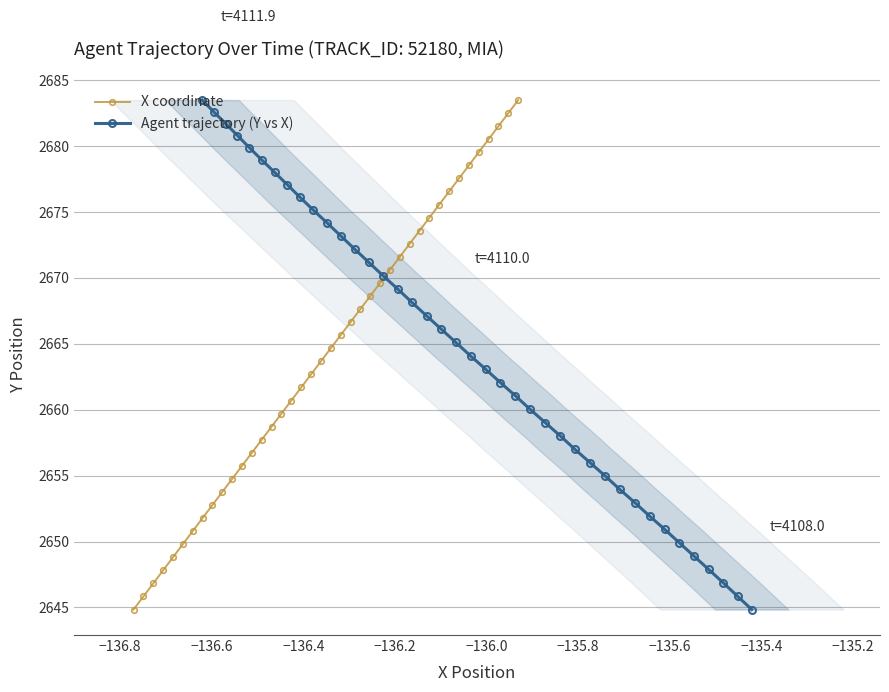

Count the number of data series in this chart.

2